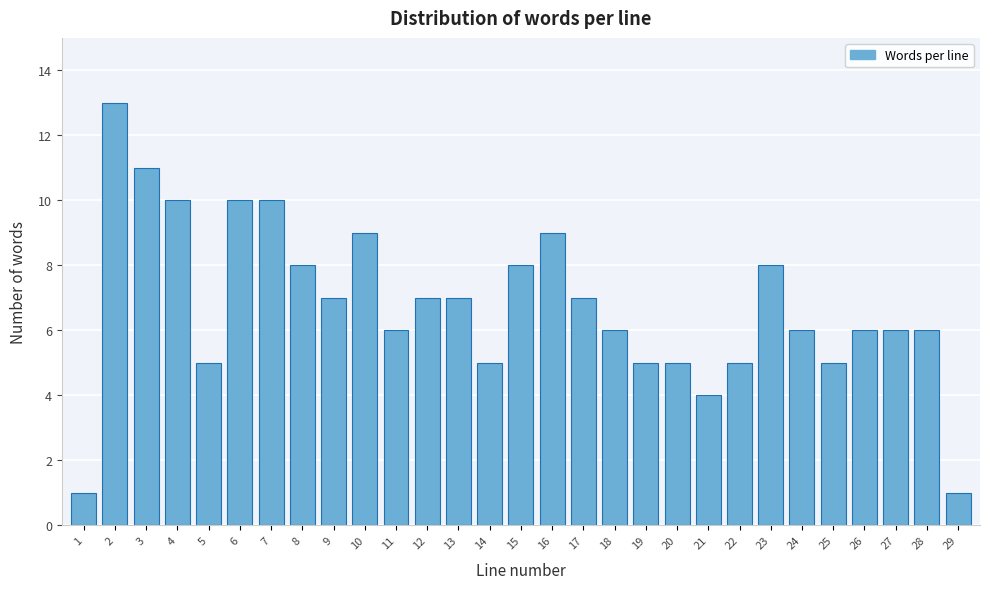

Reading left to right, what are all the values shown in this chart?

1	13	11	10	5	10	10	8	7	9	6	7	7	5	8	9	7	6	5	5	4	5	8	6	5	6	6	6	1